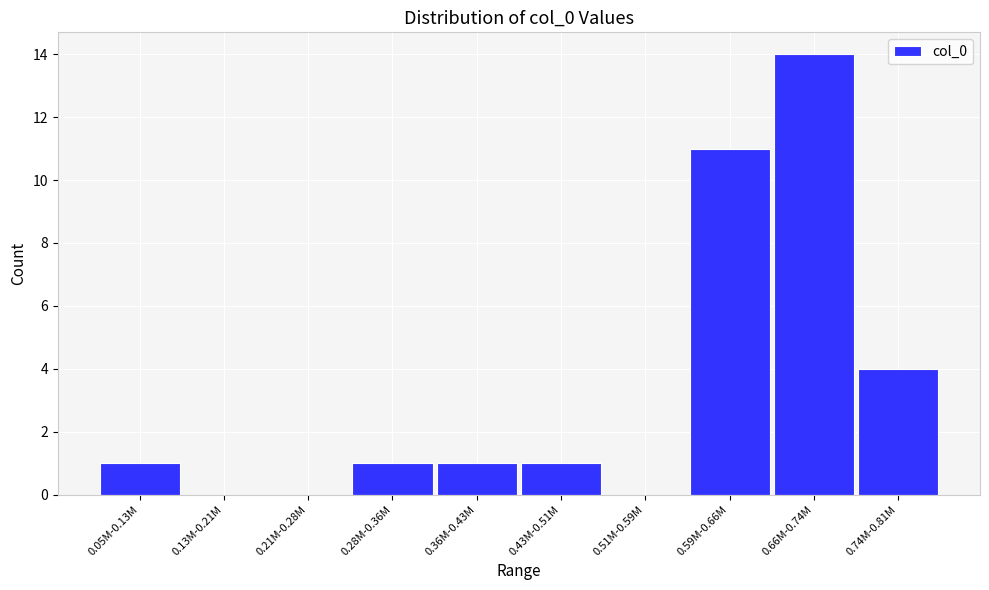

Reading left to right, what are all the values shown in this chart?

0.05M-0.13M=1	0.13M-0.21M=0	0.21M-0.28M=0	0.28M-0.36M=1	0.36M-0.43M=1	0.43M-0.51M=1	0.51M-0.59M=0	0.59M-0.66M=11	0.66M-0.74M=14	0.74M-0.81M=4